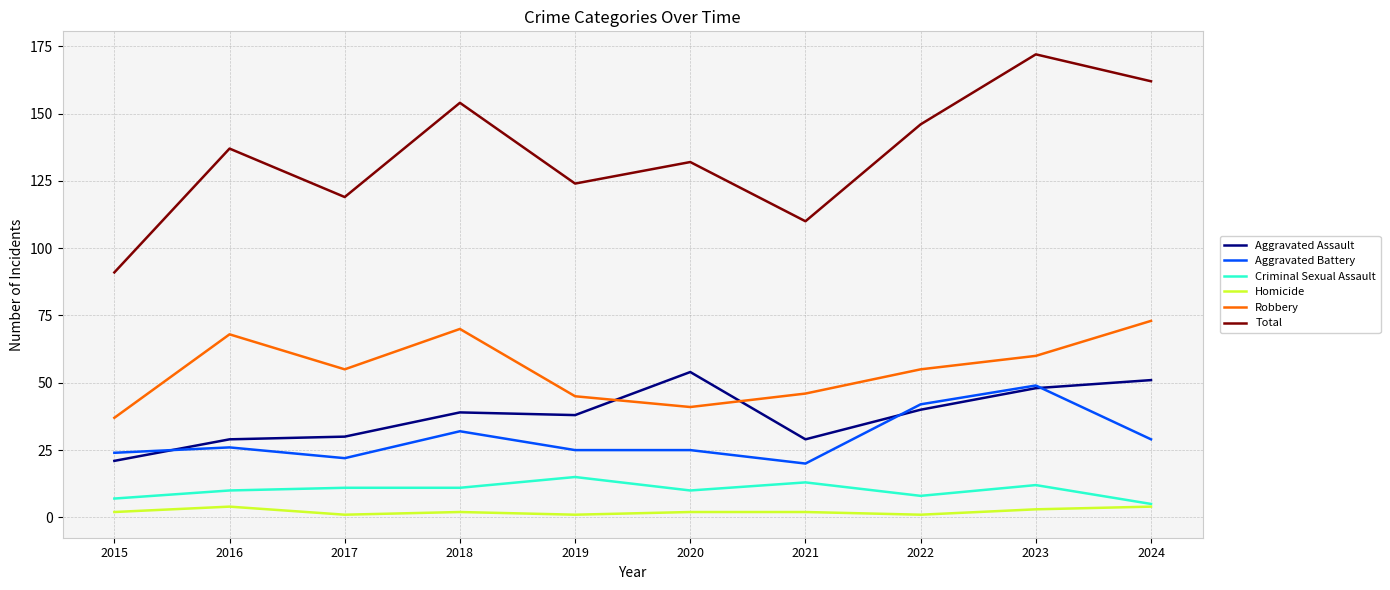

What is the highest value of the Aggravated Assault series?

54